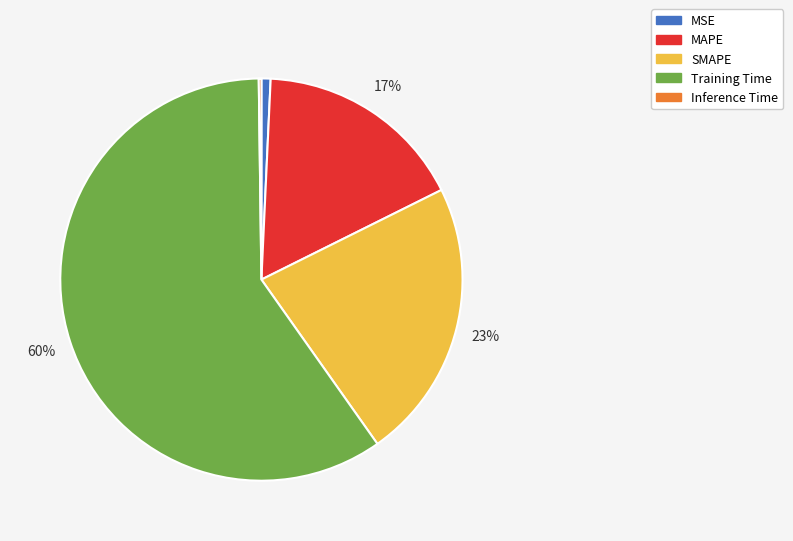

To the nearest percent, what is the combined percentage of MSE and Training Time?

60%